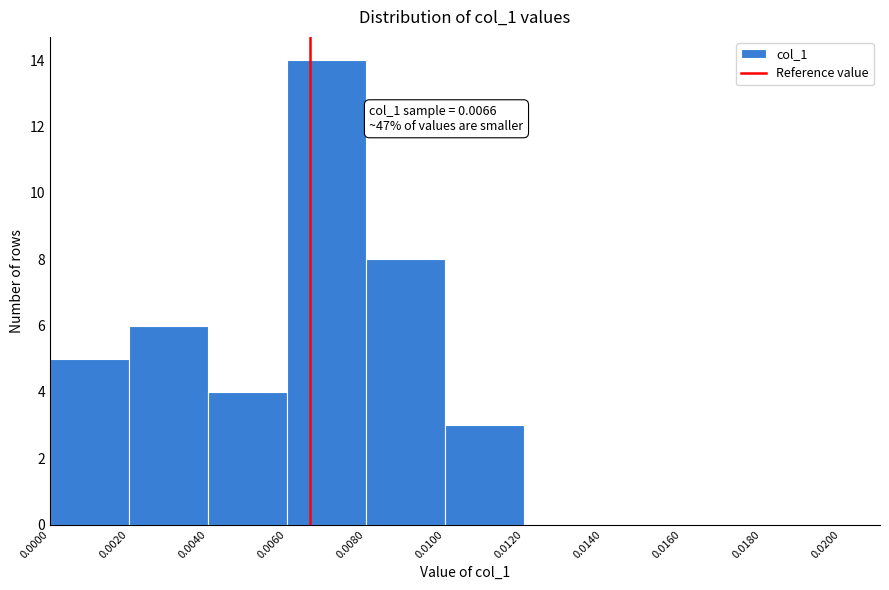

Over which range of the x-axis is the bar tallest?

0.0060 to 0.0080